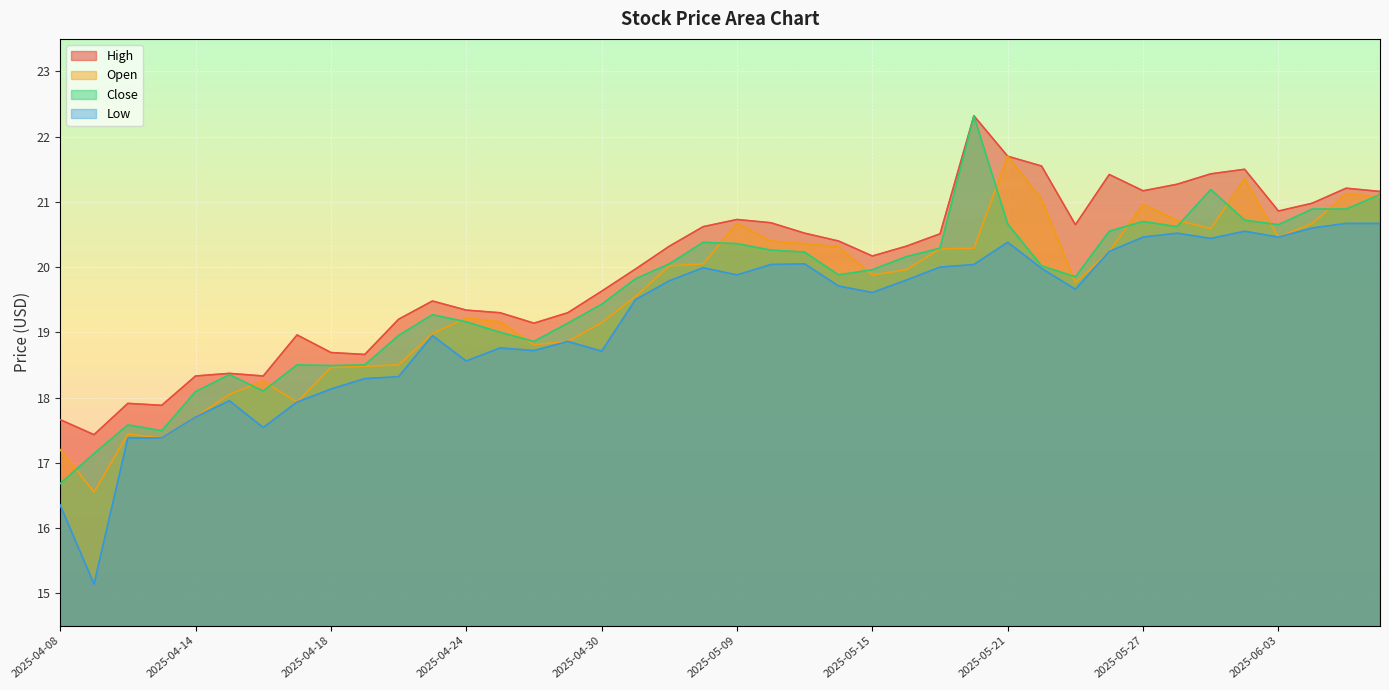

Between 2025-05-21 and 2025-05-28, which series saw the biggest shift?

open